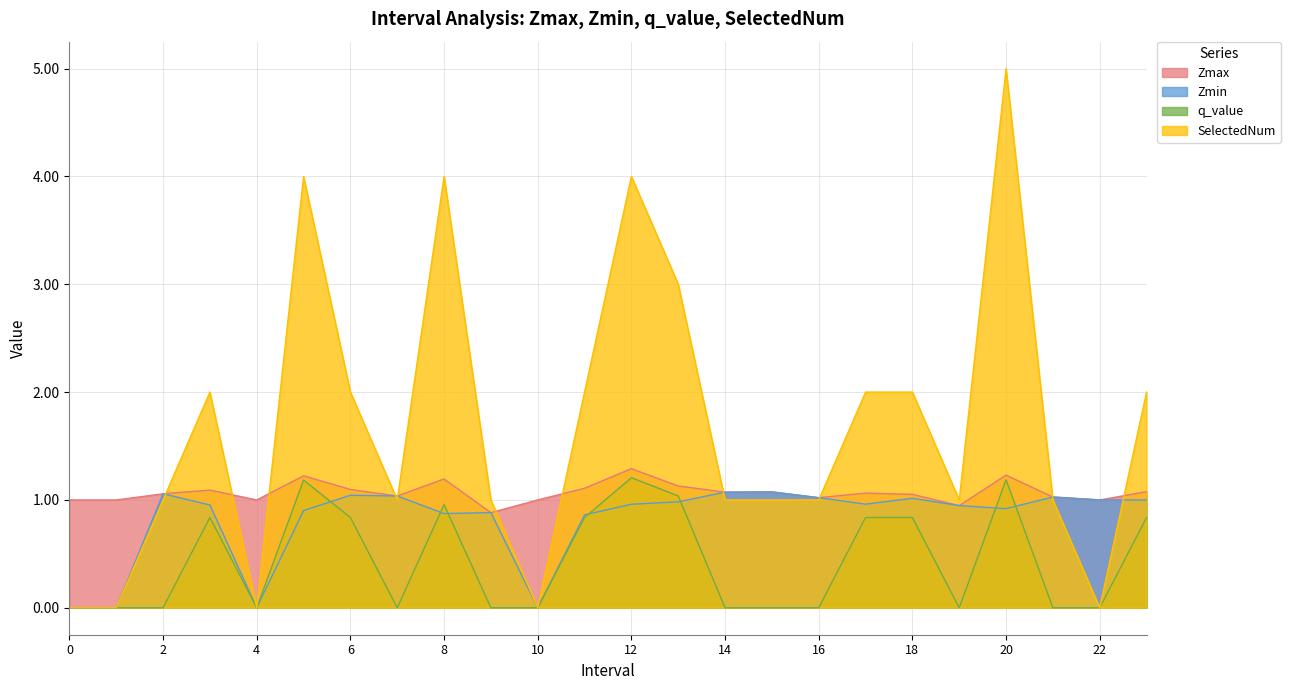

How many data points does each series have?

24